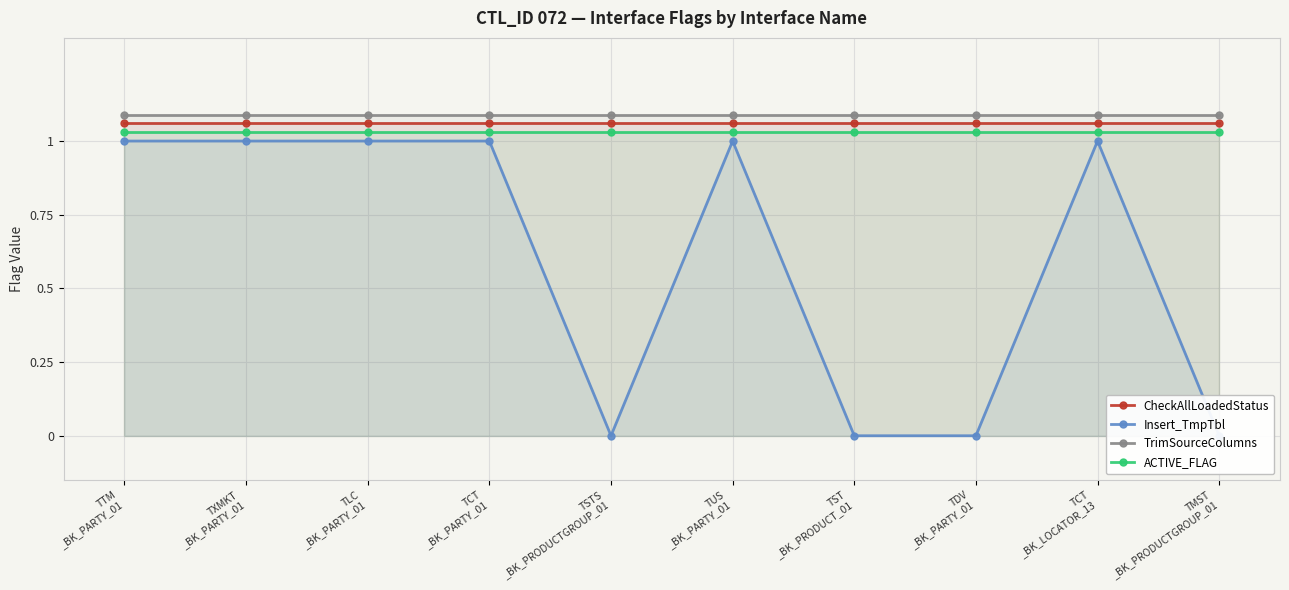

True or false: ACTIVE_FLAG and CheckAllLoadedStatus intersect in this chart.

False